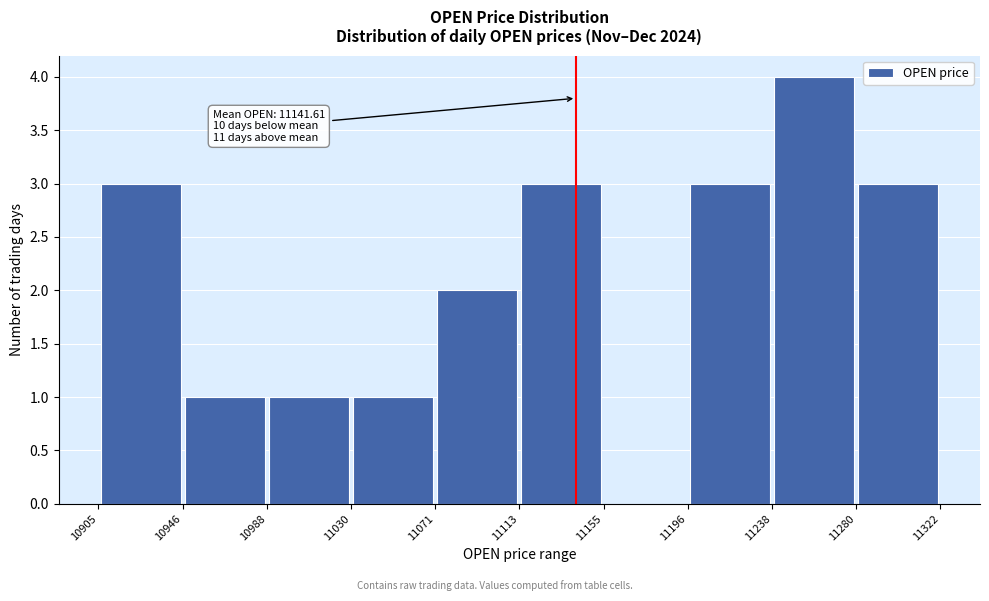

Over which range of the x-axis is the bar tallest?

11238 to 11280